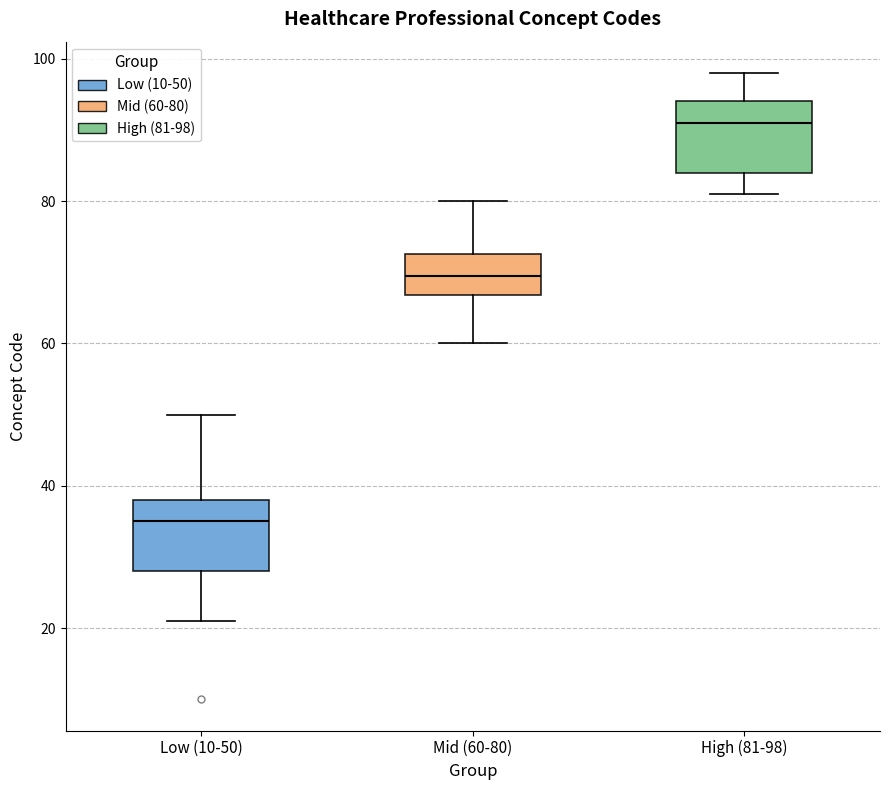

Where is the upper edge of the box for Low (10-50) on the y-axis? The values are not printed on the chart, so give them approximately, as read against the axis.

38